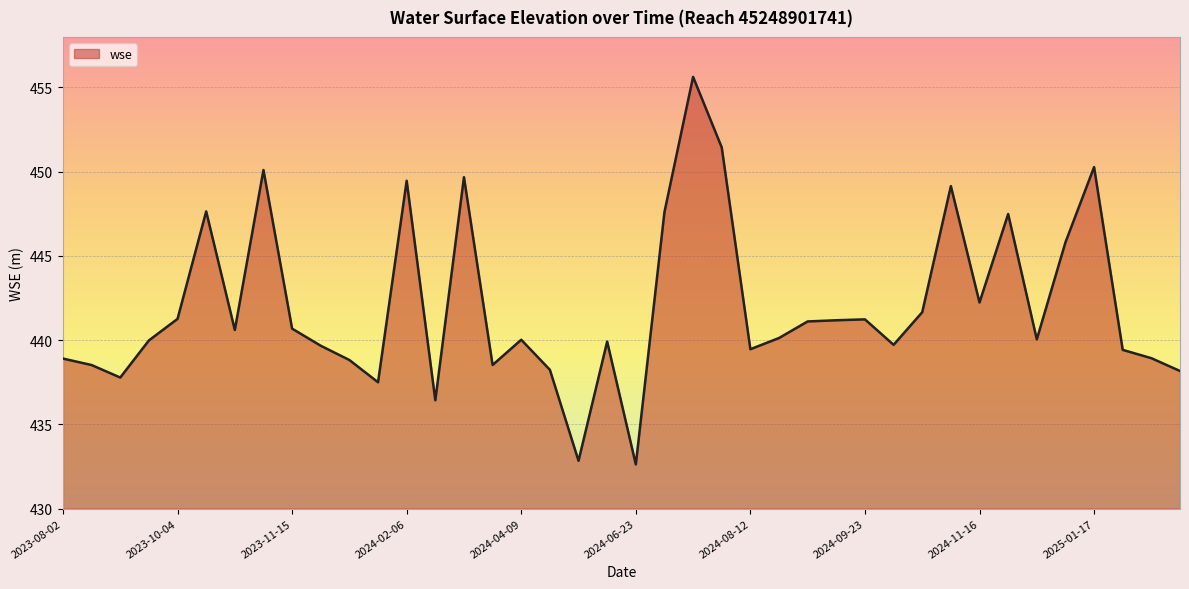

What is the smallest value displayed?

432.6